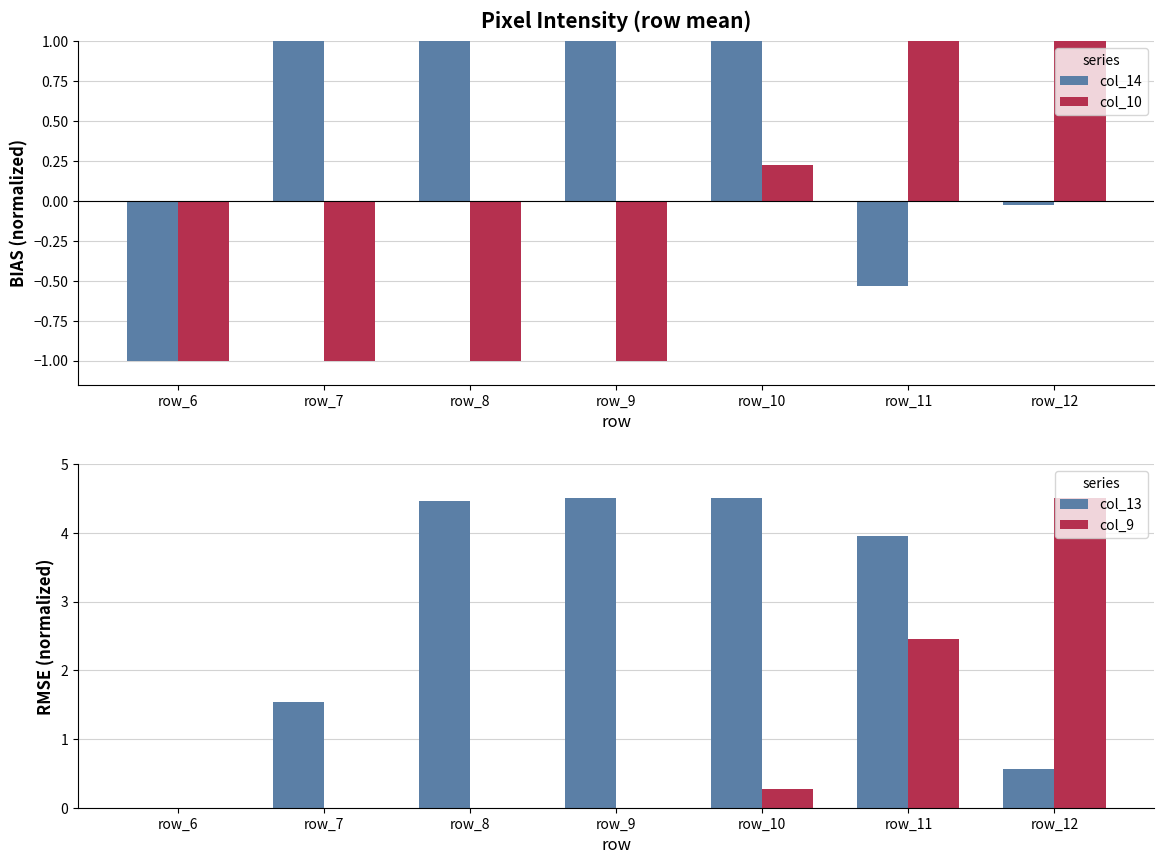

The value of col_10 at row_6 is -1.0. True or false?

True